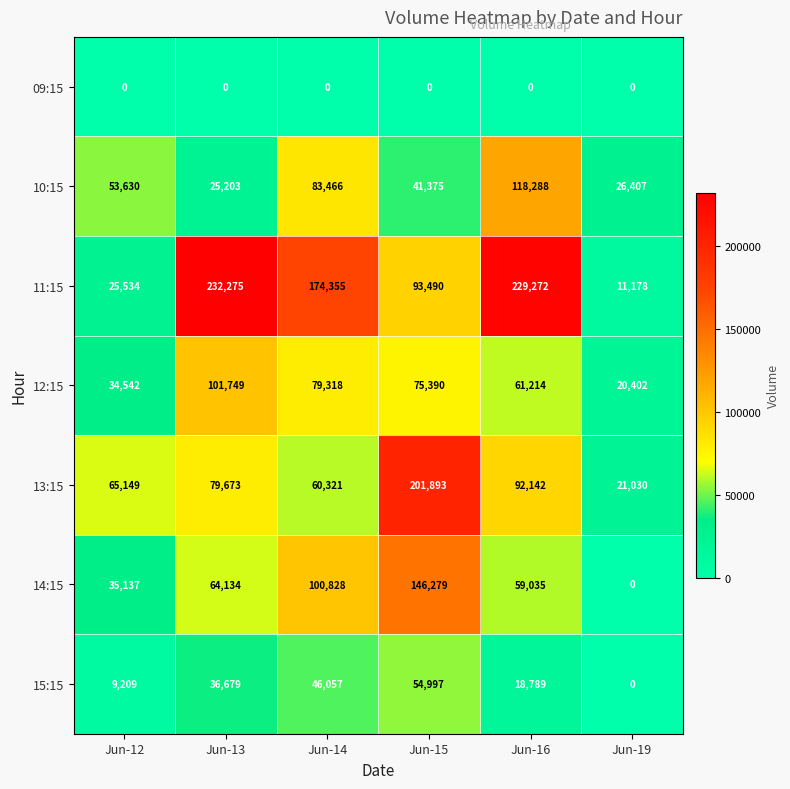

What is the sum of all 15:15 values?

165731